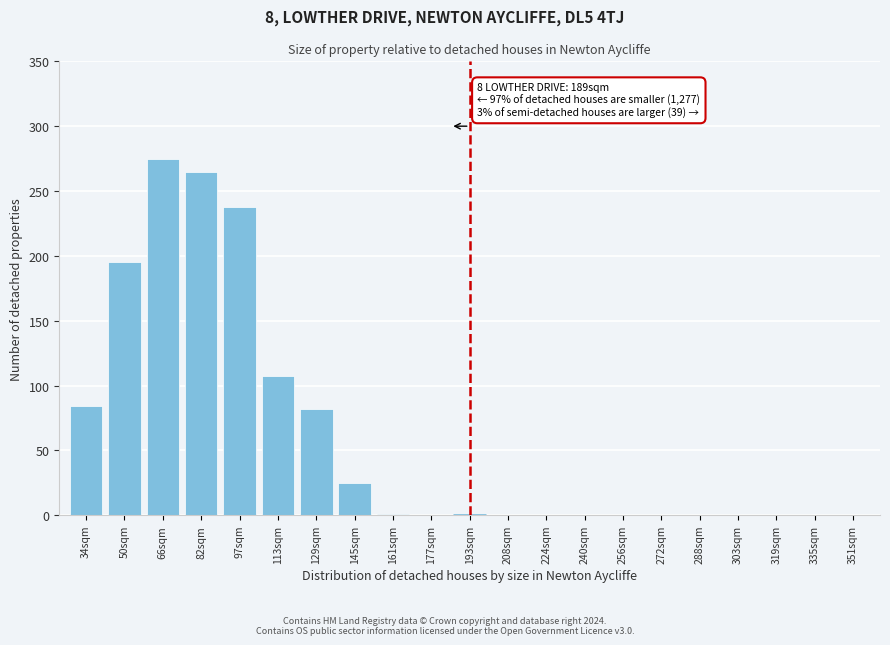

True or false: the data shows -120 at 303sqm.

False